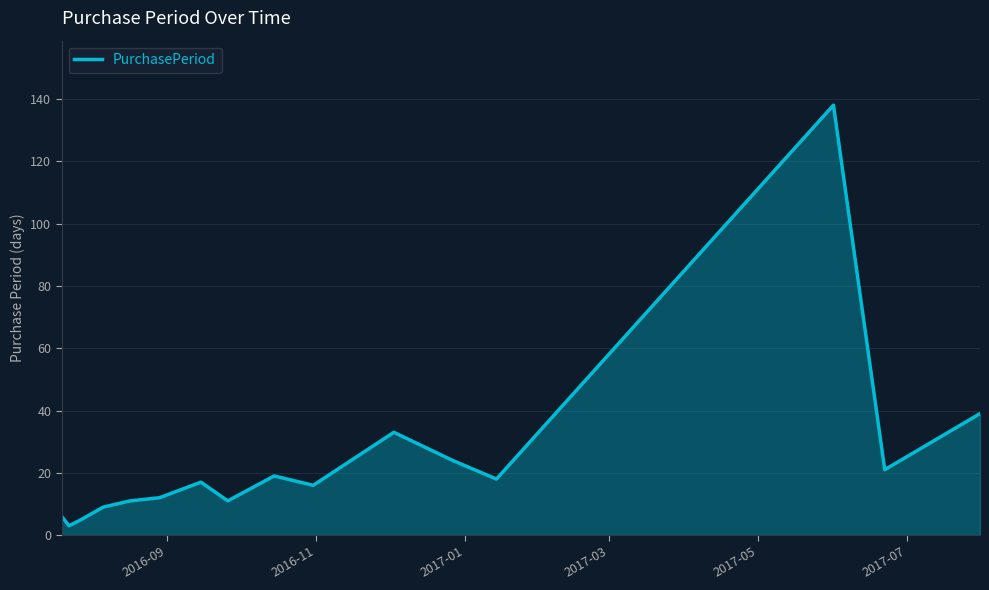

What is the greatest value displayed?

138